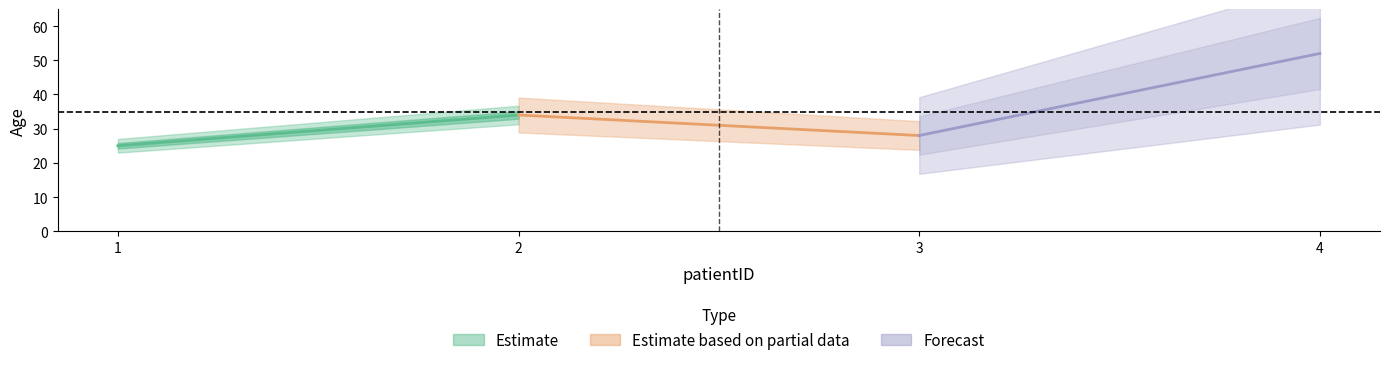

What is the minimum value shown in the chart?

25